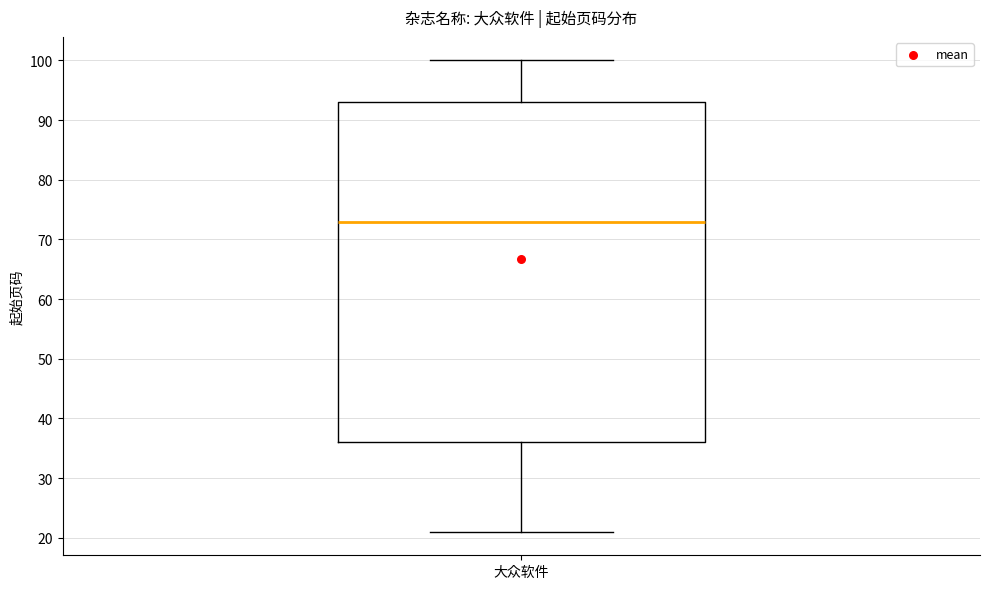

Transcribe this box plot: give where the median line is, the range the box spans, and where the two whiskers end, as read against the y-axis. The values are not printed on the chart, so give them approximately, as read against the axis.

median 73, box 36 to 93, whiskers 21 to 100